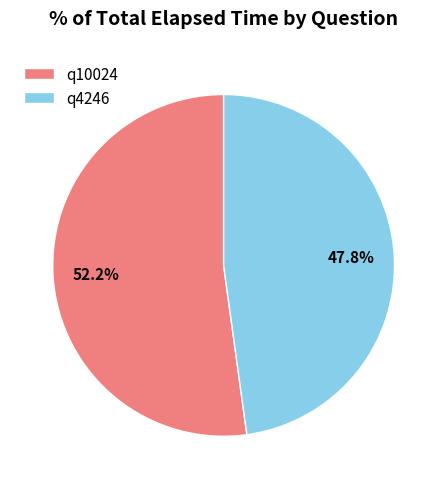

To the nearest percent, what is the average slice percentage?

50%